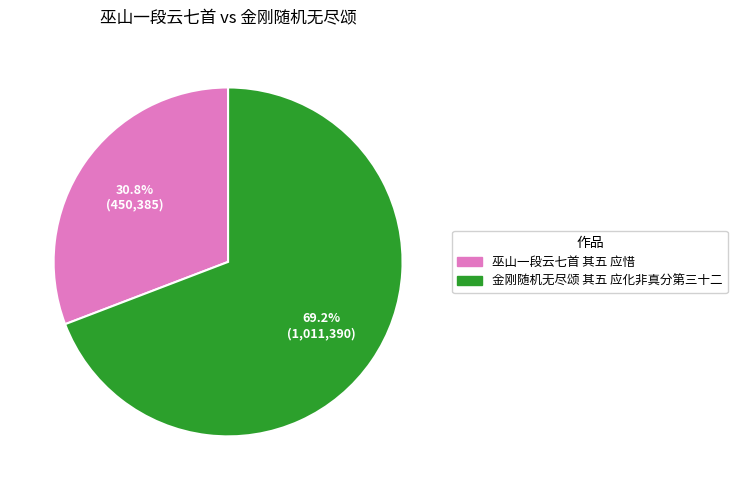

Which category has the smallest portion of the pie?

巫山一段云七首 其五 应惜